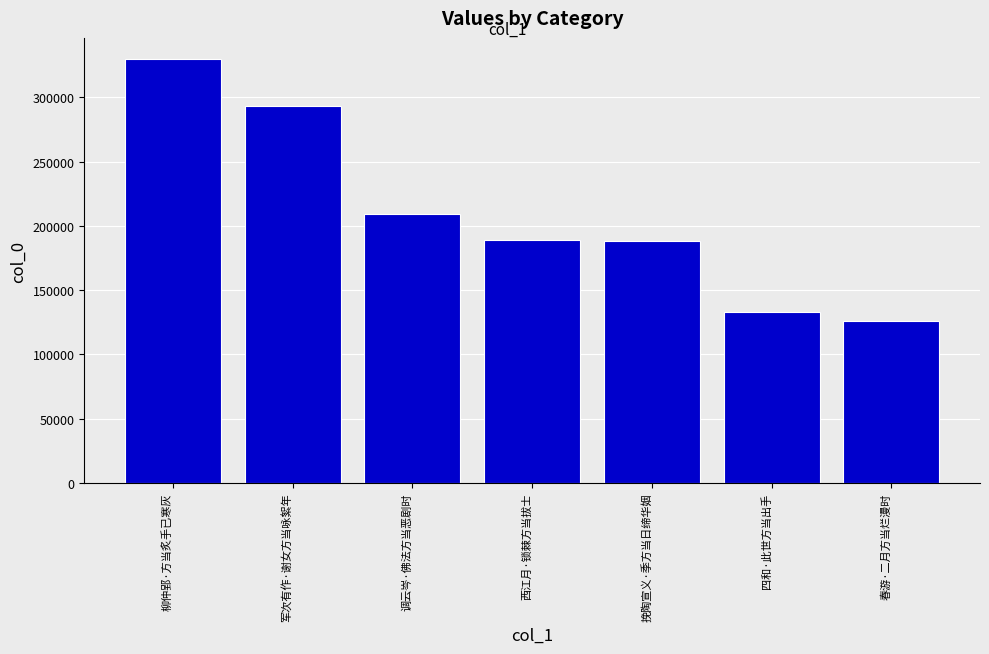

Count the number of categories in the chart.

7